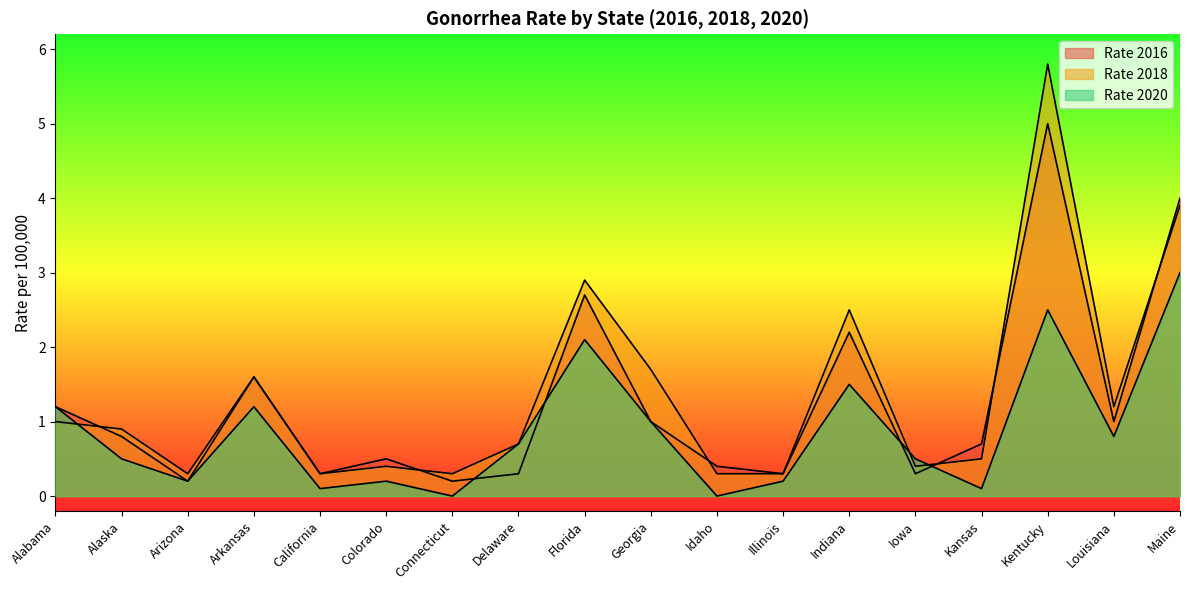

Reading left to right, transcribe all the data shown in this chart.

Rate 2016: Alabama=1.2	Alaska=0.8	Arizona=0.2	Arkansas=1.6	California=0.3	Colorado=0.5	Connecticut=0.2	Delaware=0.3	Florida=2.7	Georgia=1.0	Idaho=0.4	Illinois=0.3	Indiana=2.2	Iowa=0.3	Kansas=0.7	Kentucky=5.0	Louisiana=1.0	Maine=4.0
Rate 2018: Alabama=1.0	Alaska=0.9	Arizona=0.3	Arkansas=1.6	California=0.3	Colorado=0.4	Connecticut=0.3	Delaware=0.7	Florida=2.9	Georgia=1.7	Idaho=0.3	Illinois=0.3	Indiana=2.5	Iowa=0.4	Kansas=0.5	Kentucky=5.8	Louisiana=1.2	Maine=3.9
Rate 2020: Alabama=1.2	Alaska=0.5	Arizona=0.2	Arkansas=1.2	California=0.1	Colorado=0.2	Connecticut=0.0	Delaware=0.7	Florida=2.1	Georgia=1.0	Idaho=0.0	Illinois=0.2	Indiana=1.5	Iowa=0.5	Kansas=0.1	Kentucky=2.5	Louisiana=0.8	Maine=3.0